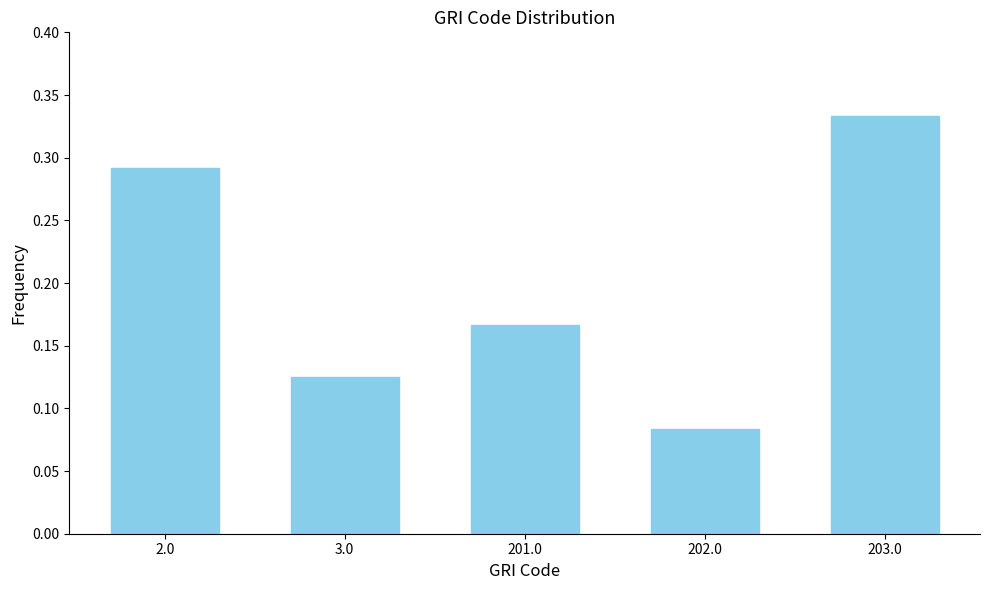

Which has a higher value, 3.0 or 201.0?

201.0